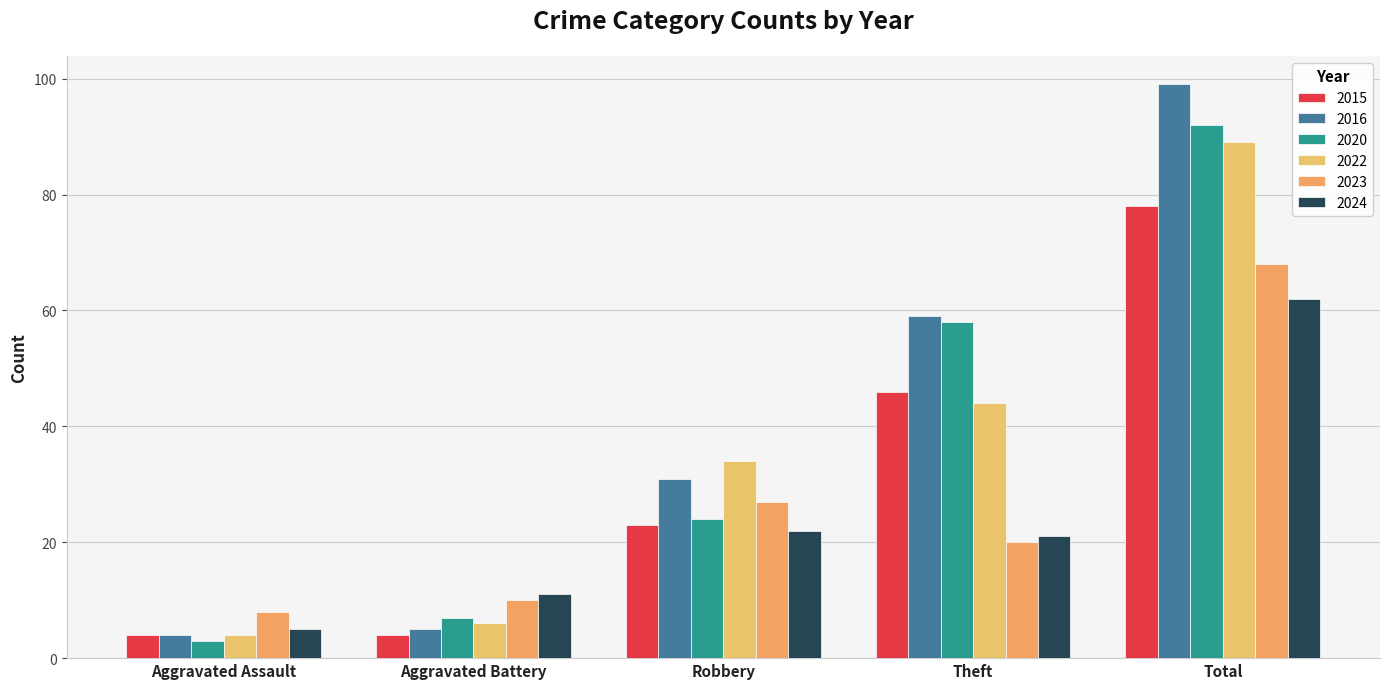

List the series in order of their peak value, lowest first.

2024, 2023, 2015, 2022, 2020, 2016